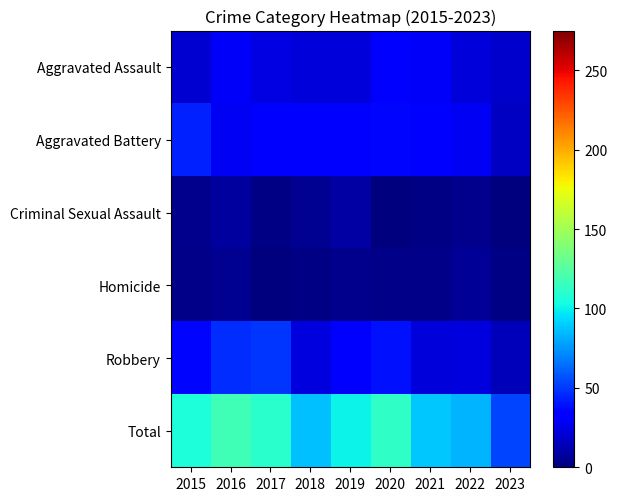

Rank the series at 2017 from lowest to highest value.

Homicide, Criminal Sexual Assault, Aggravated Assault, Aggravated Battery, Robbery, Total